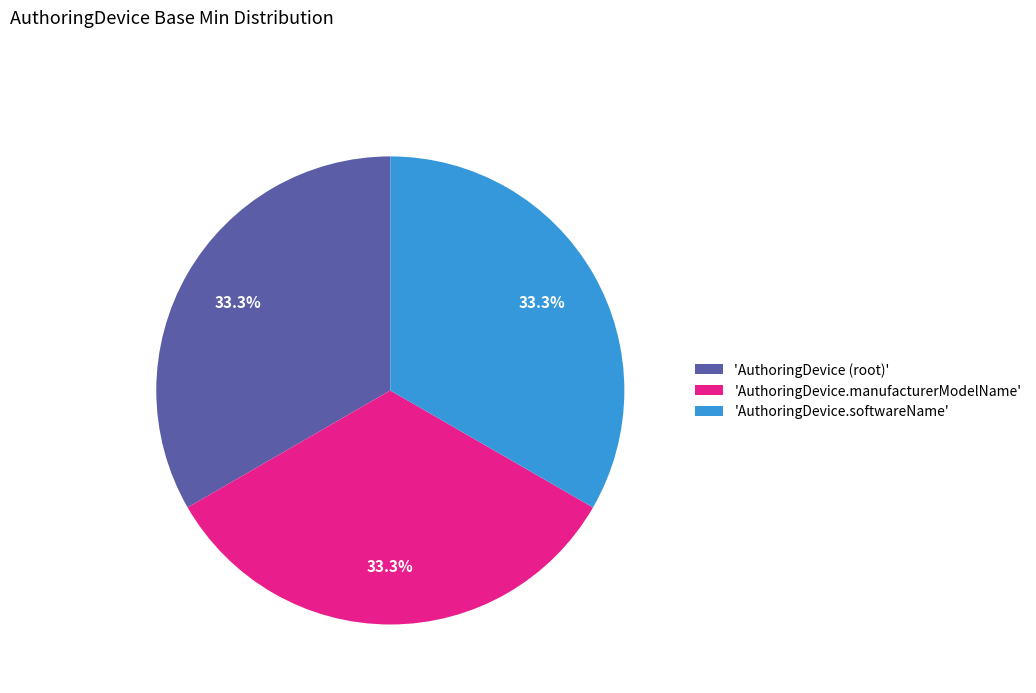

Is there any slice that represents more than half of the pie?

No